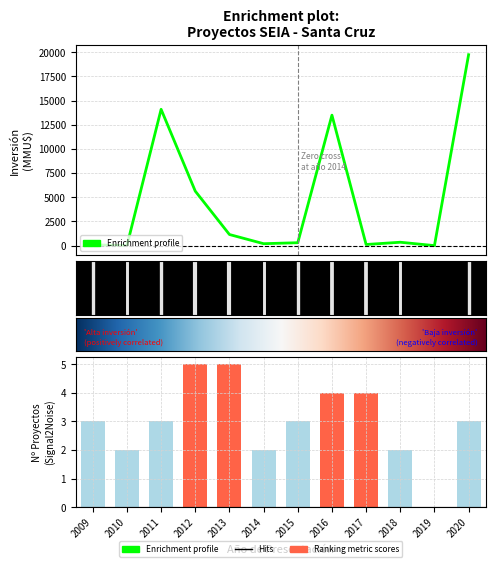

At how many categories does at least one series exceed 9446?

3